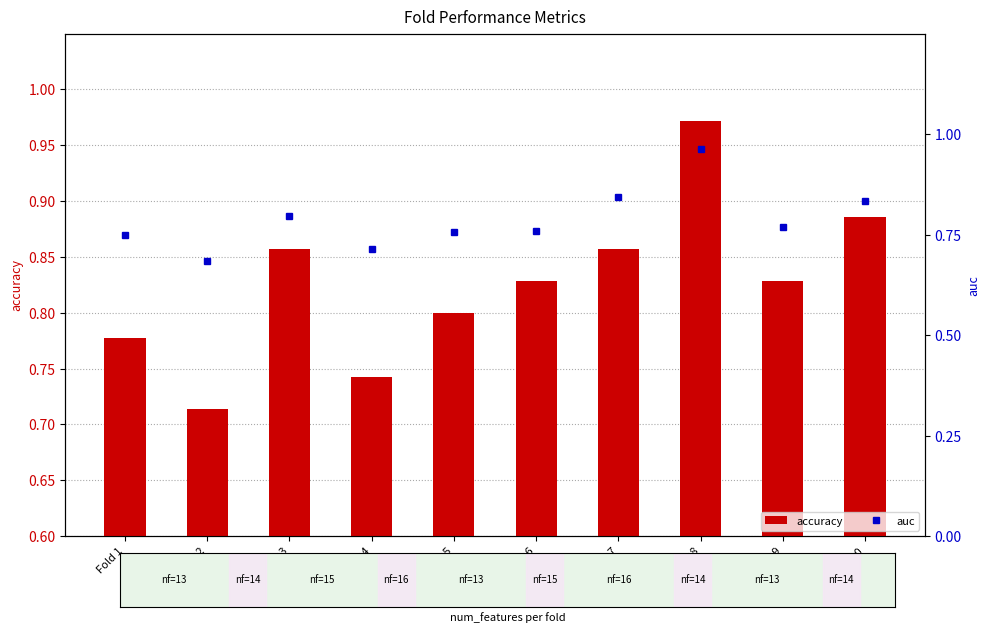

How many categories are shown in the chart?

10